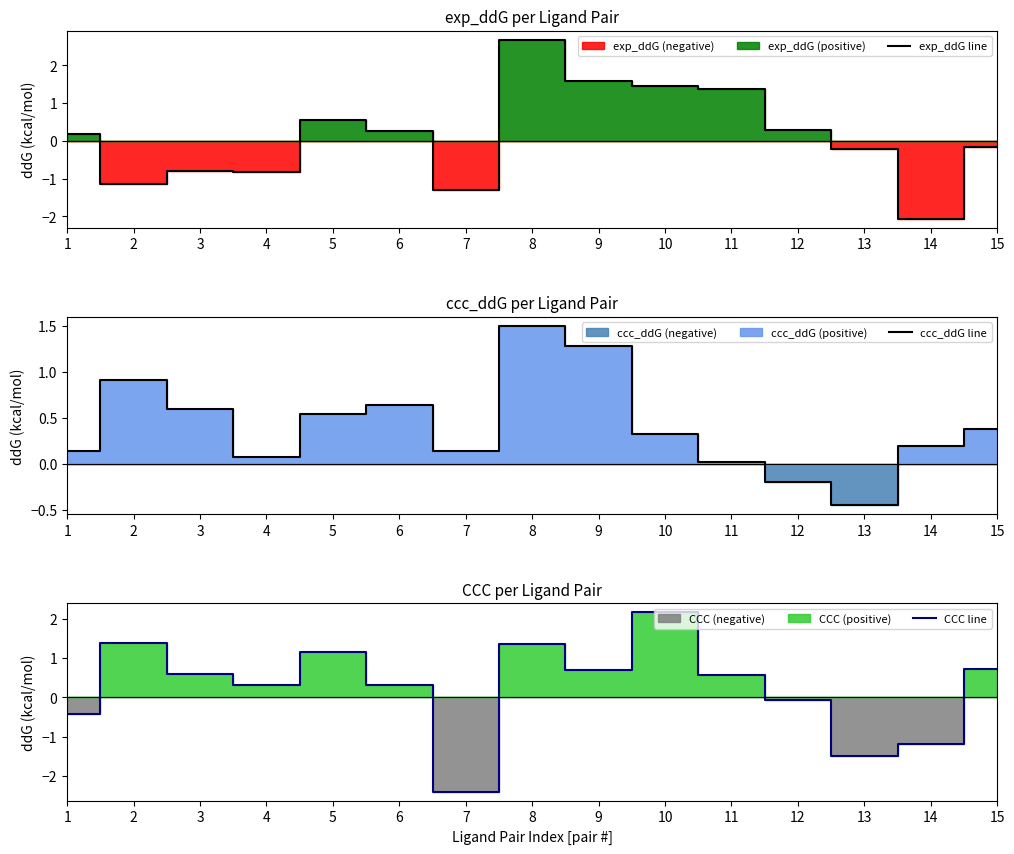

In exp_ddG line, how many points are lower than both neighbors (excluding endpoints)?

4